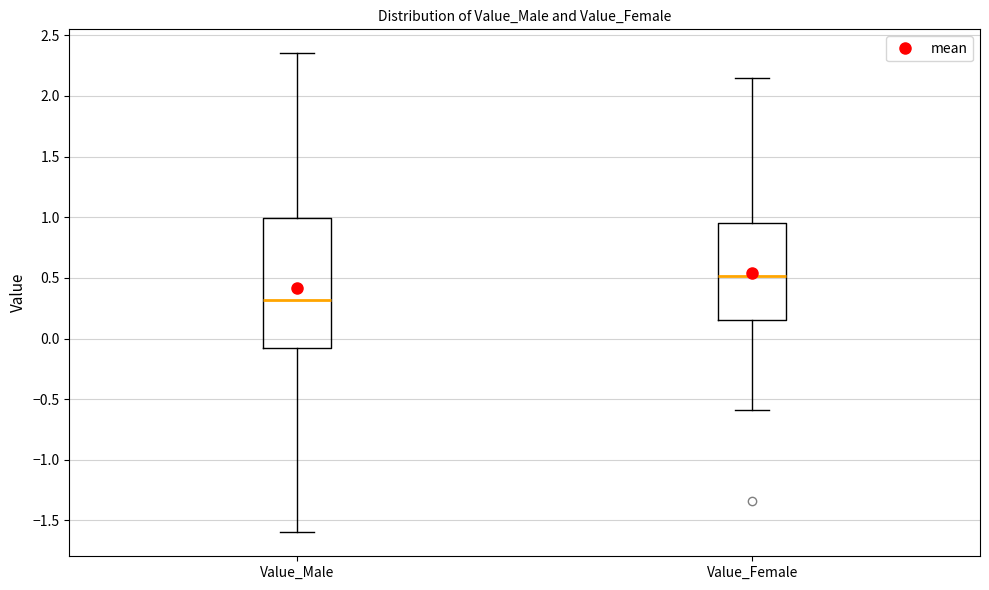

Reading left to right, read every box against the y-axis: the position of its median line, the range the box covers, and the ends of its whiskers. The values are not printed on the chart, so give them approximately, as read against the axis.

Value_Male: median 0.30, box -0.10 to 1.00, whiskers -1.60 to 2.35
Value_Female: median 0.50, box 0.15 to 0.95, whiskers -0.60 to 2.15